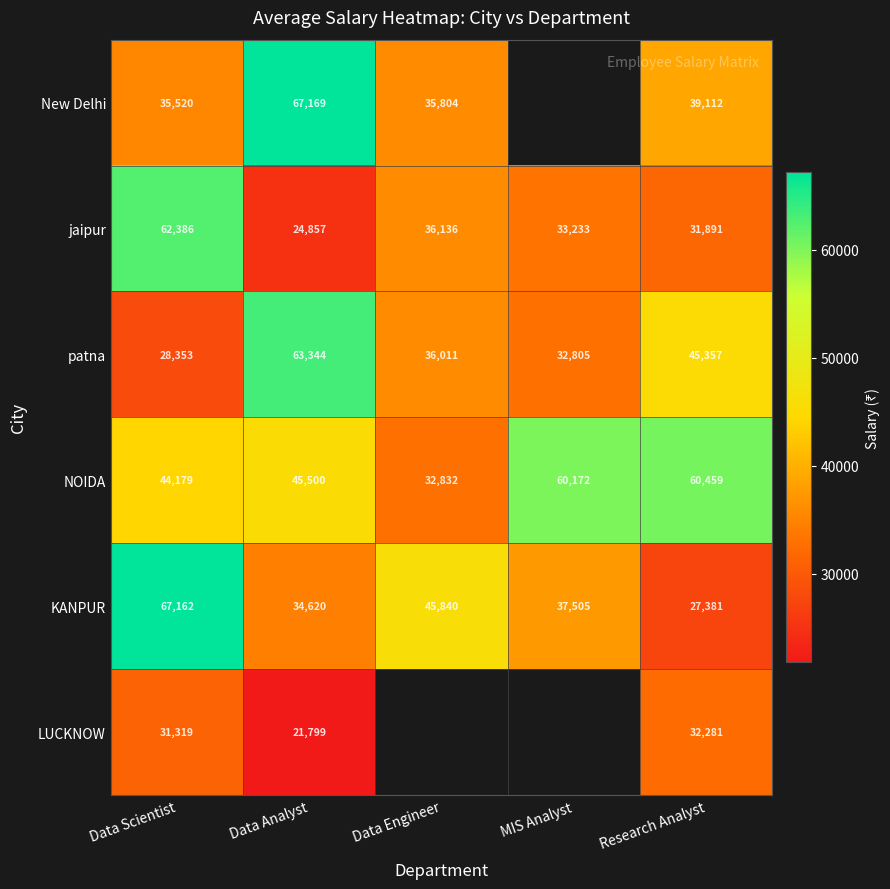

At which label does patna reach its minimum?

Data Scientist